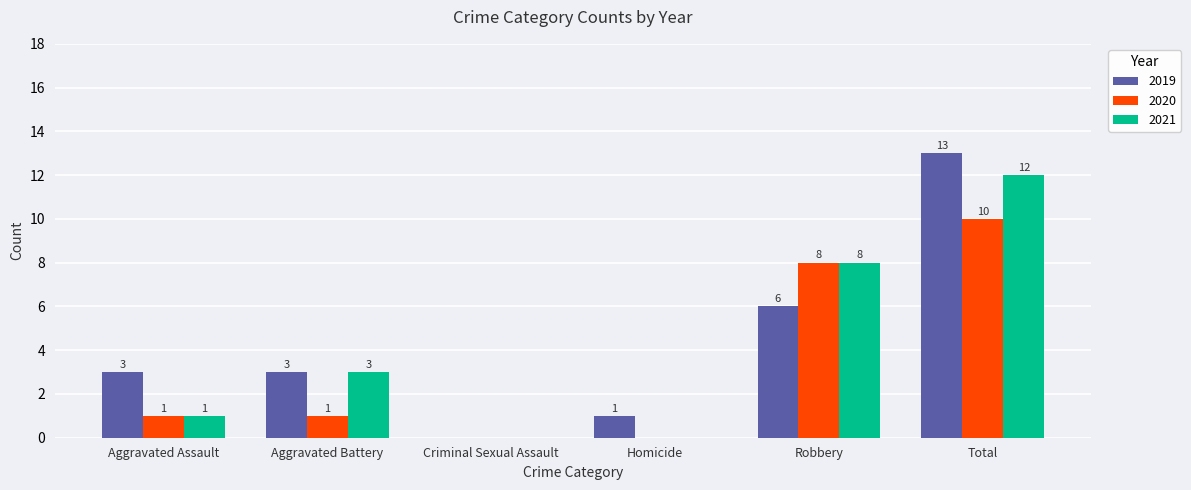

At which label does 2021 reach its peak?

Total